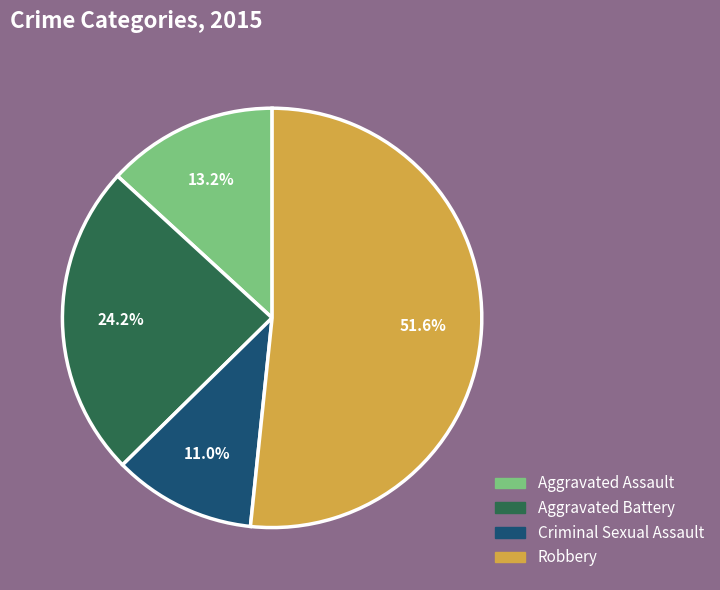

Count the number of slices in the pie.

4